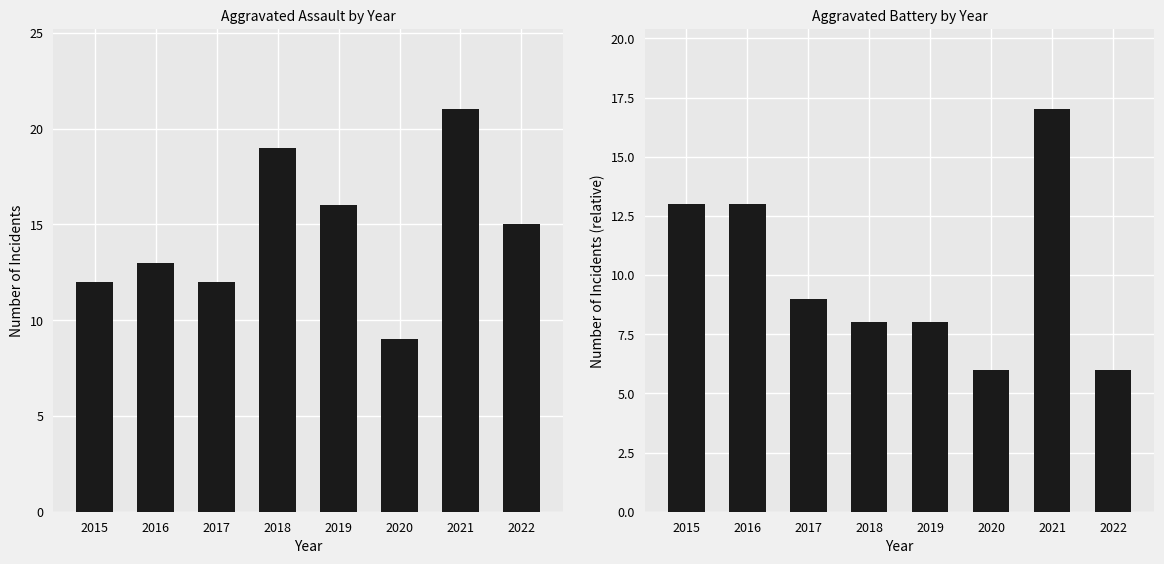

What is the minimum value for Aggravated Assault?

9